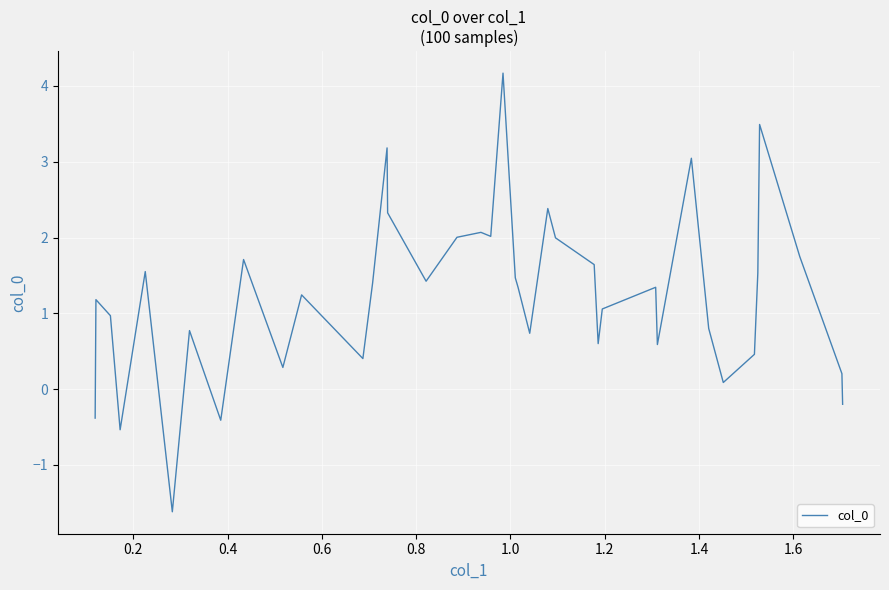

What is the smallest value displayed?

-1.6